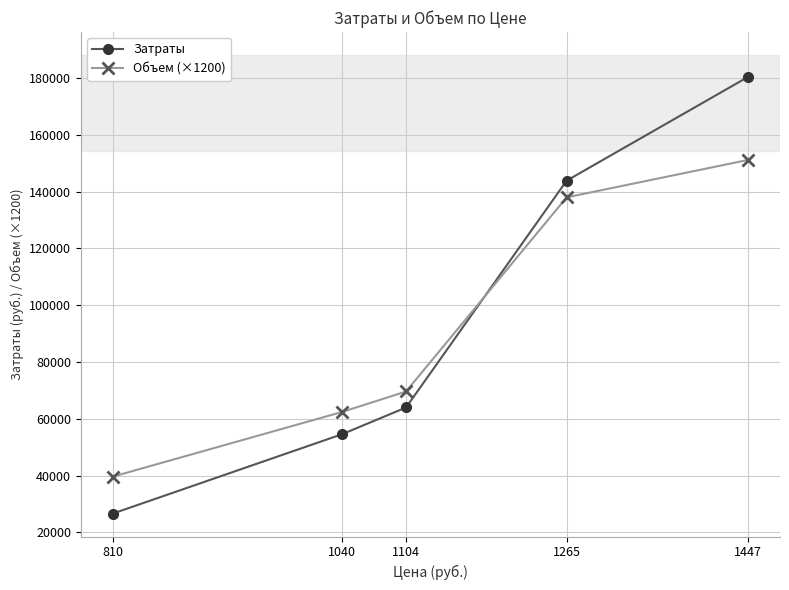

What value does the Затраты series have at 1447?

180471